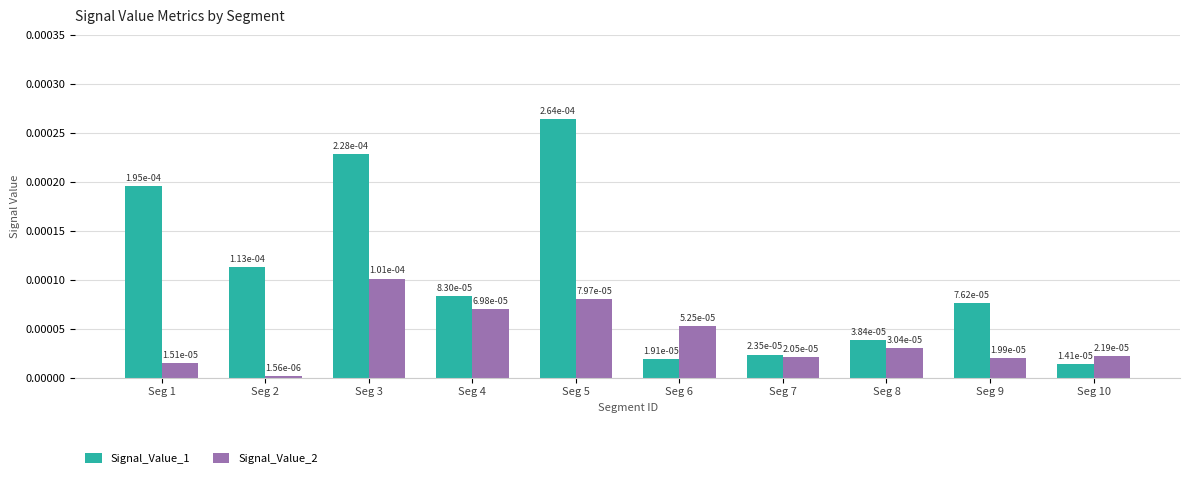

Rank the series by their maximum value, from lowest to highest.

Signal_Value_2, Signal_Value_1